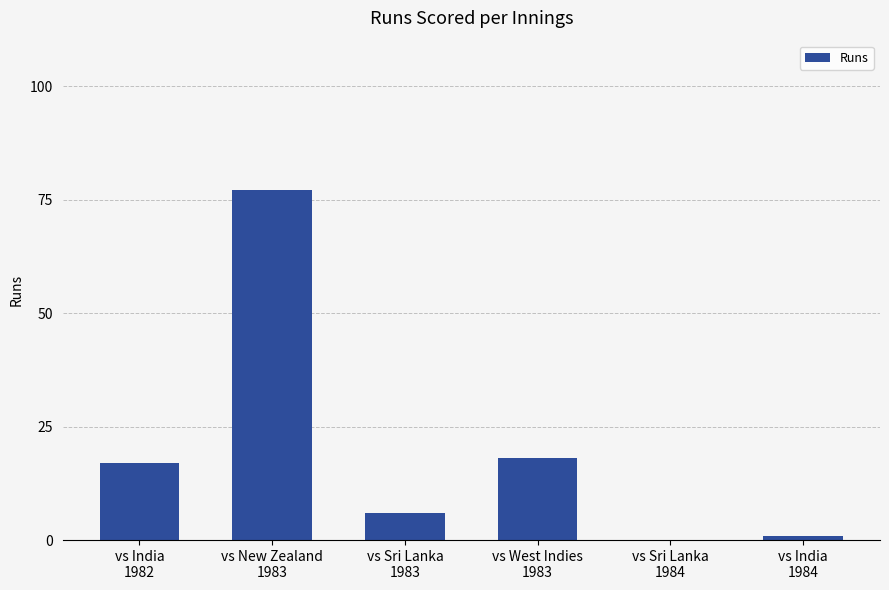

How many series are shown in this chart?

1